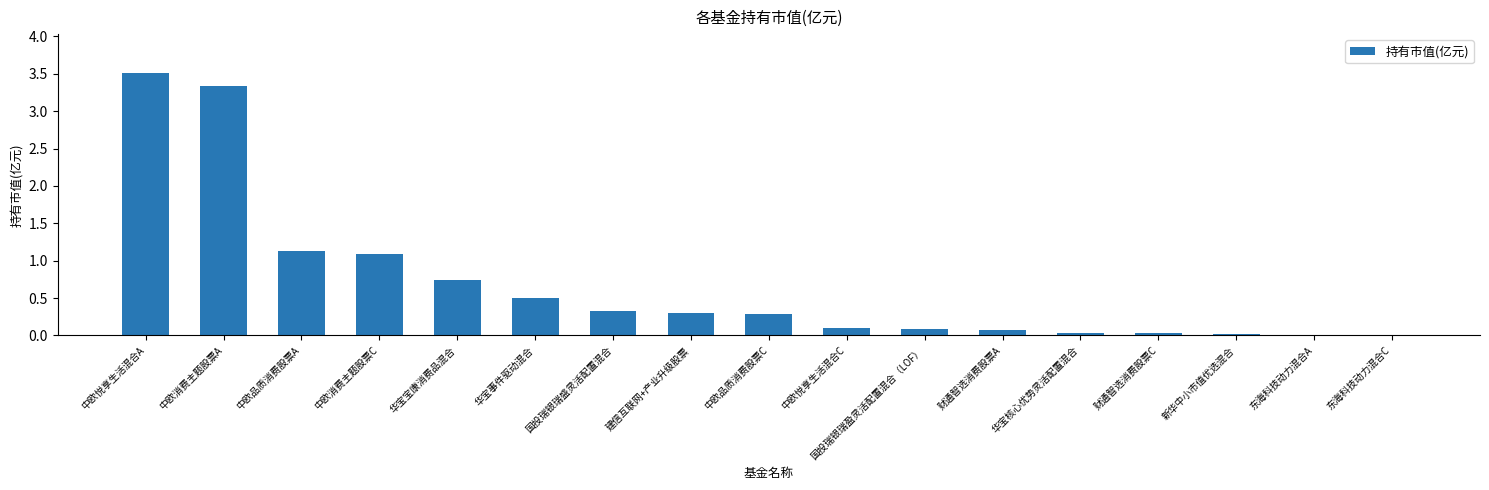

What is the greatest value displayed?

3.5